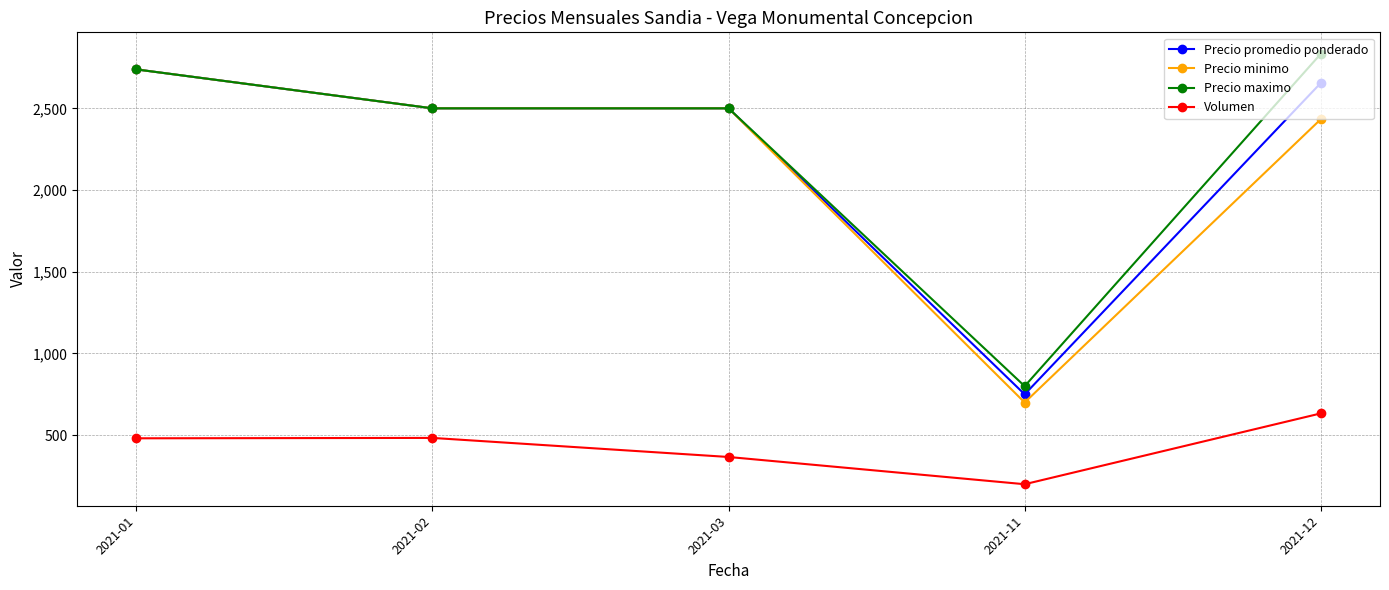

Where is the first local maximum for Volumen?

2021-02